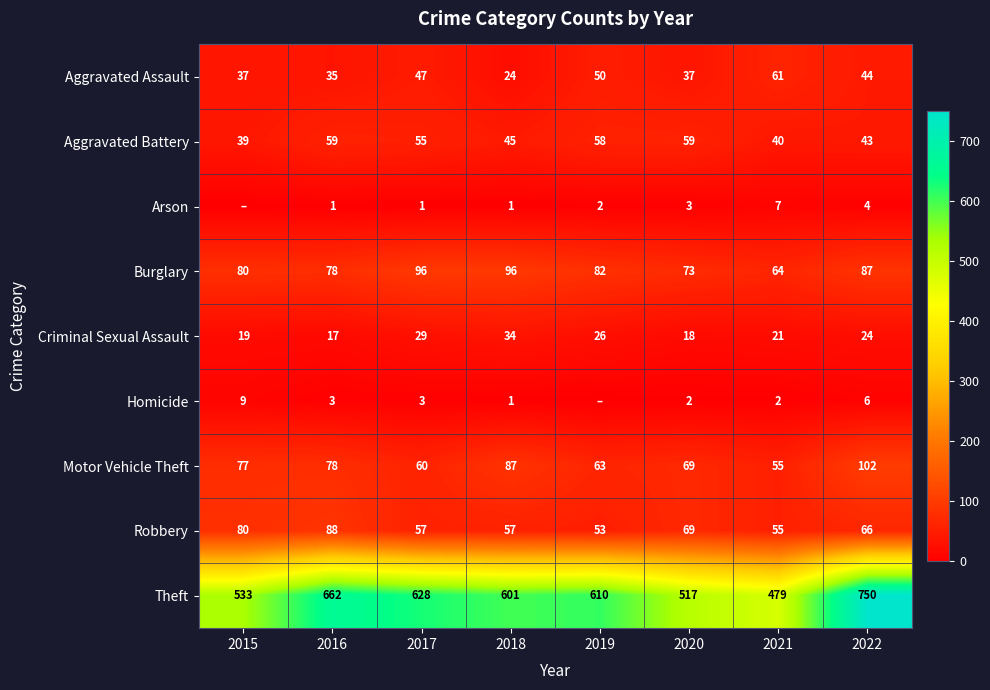

Which category has the lowest value in the Aggravated Battery series?

2015